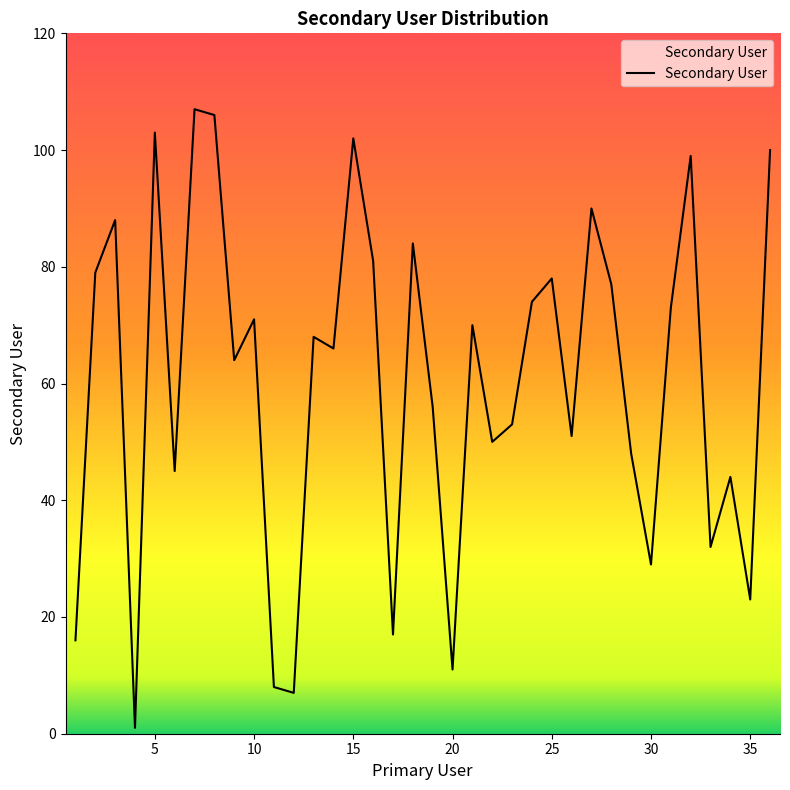

What is the greatest value displayed?

107